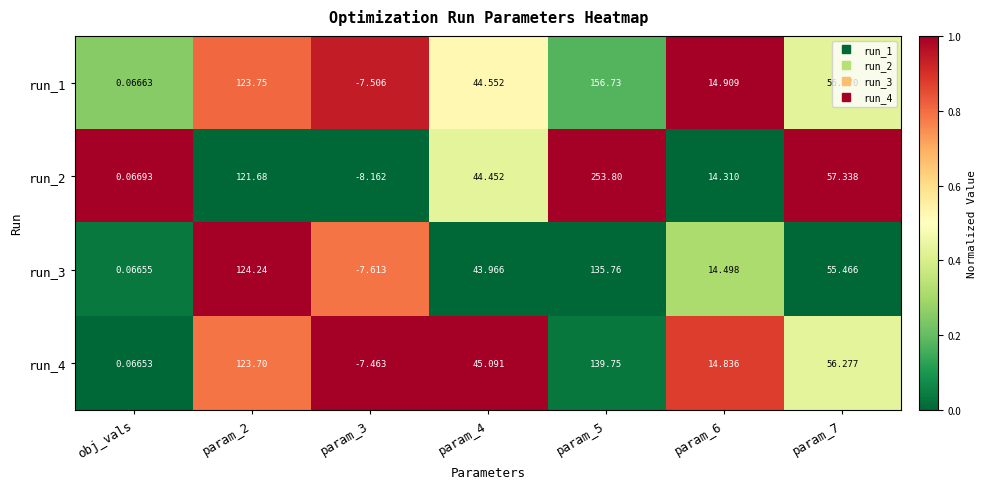

Is the value of run_4 at param_4 greater than the value of run_3 at param_4?

Yes